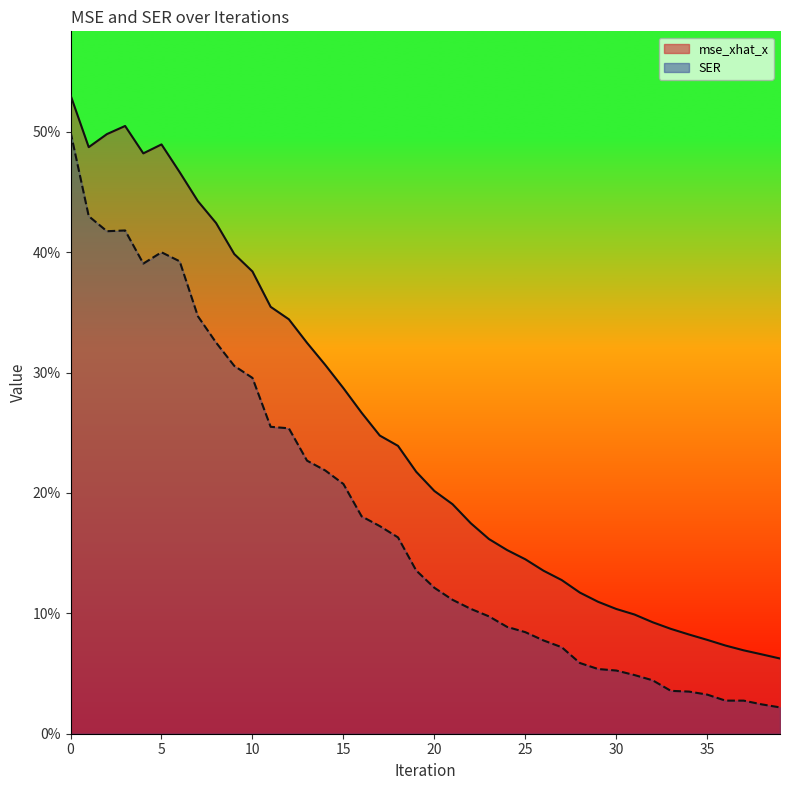

What is the difference between the maximum and second lowest values in the mse_xhat_x series?

0.5